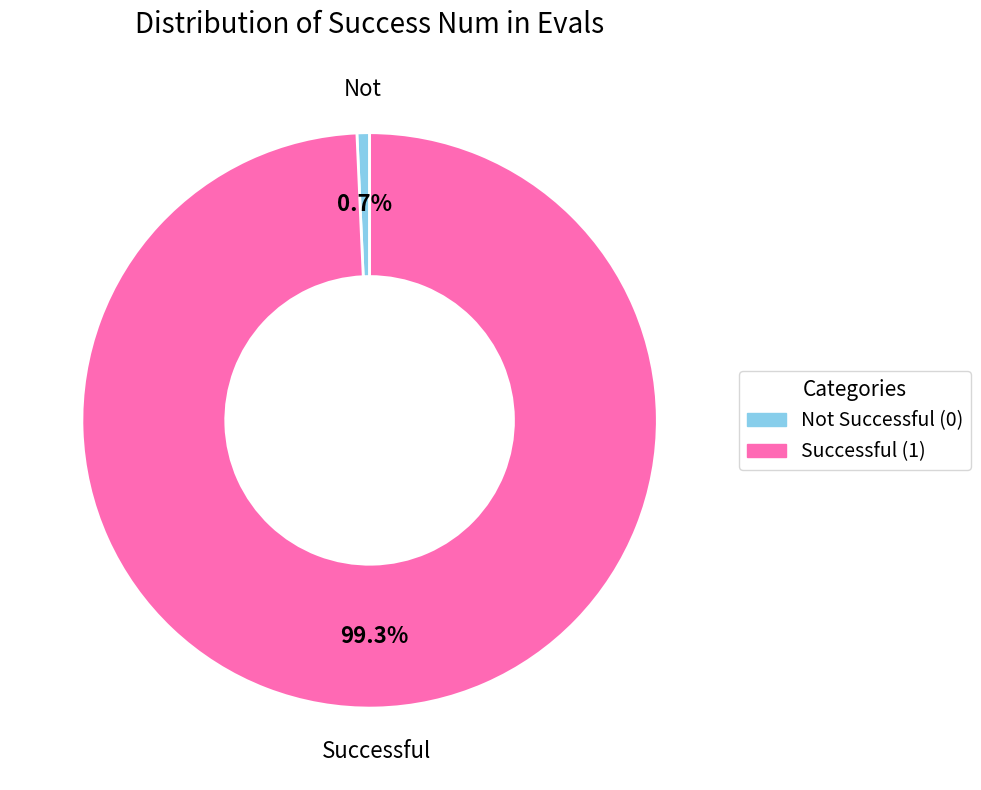

Does any single category account for the majority?

Yes